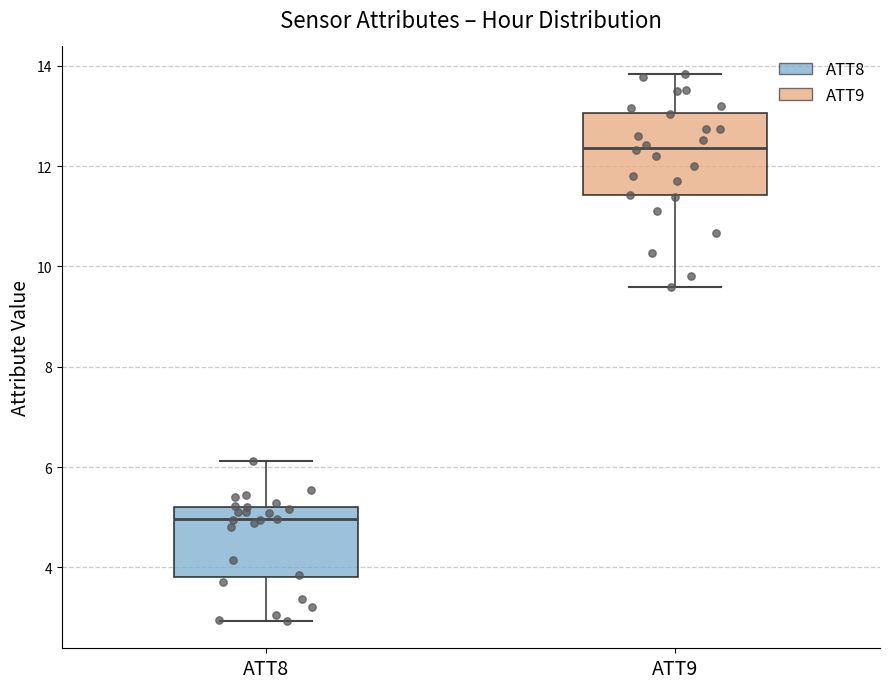

Which box is the tallest, from its lower edge to its upper edge?

ATT9